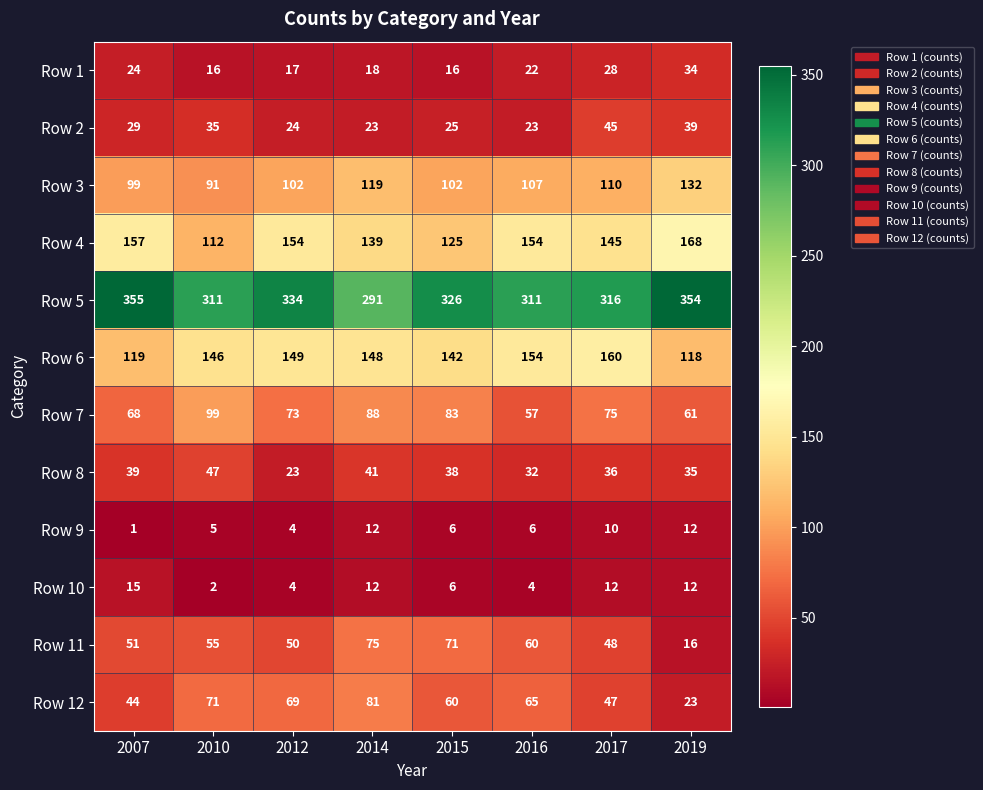

Which series has the largest range (max minus min)?

Row 5